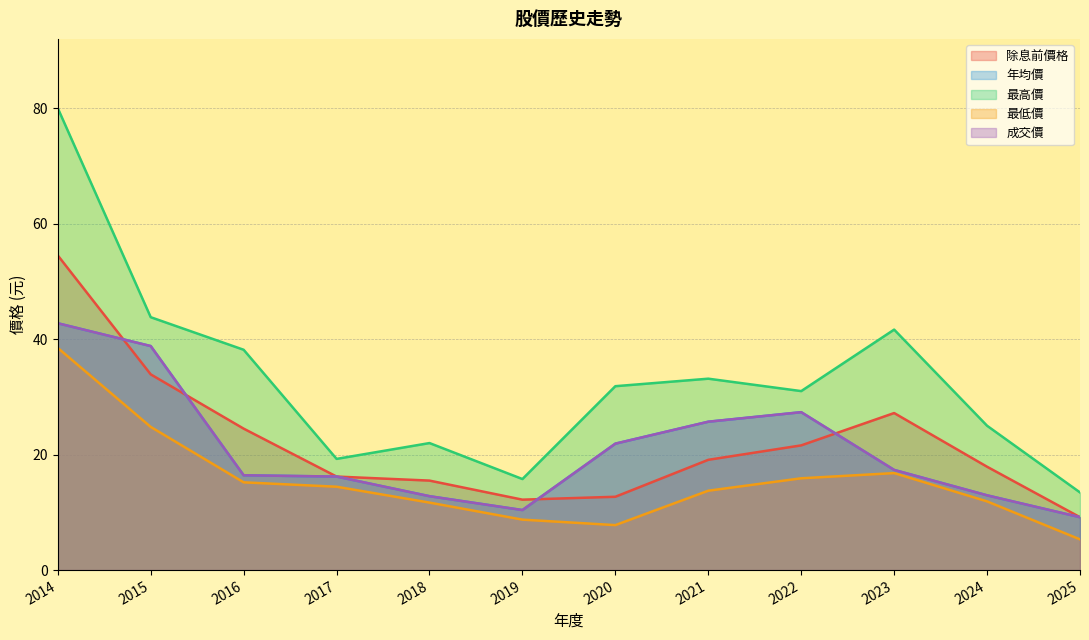

Does the chart display data point markers on the line(s)?

No